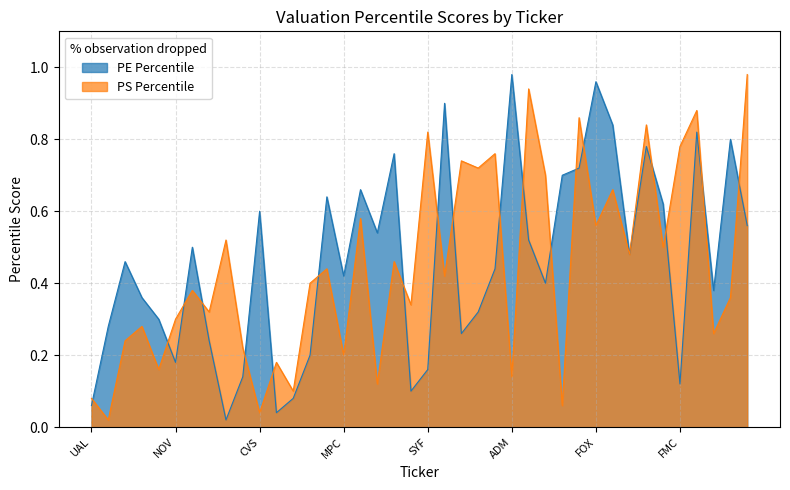

At which label is PE Percentile closest to 0?

APA